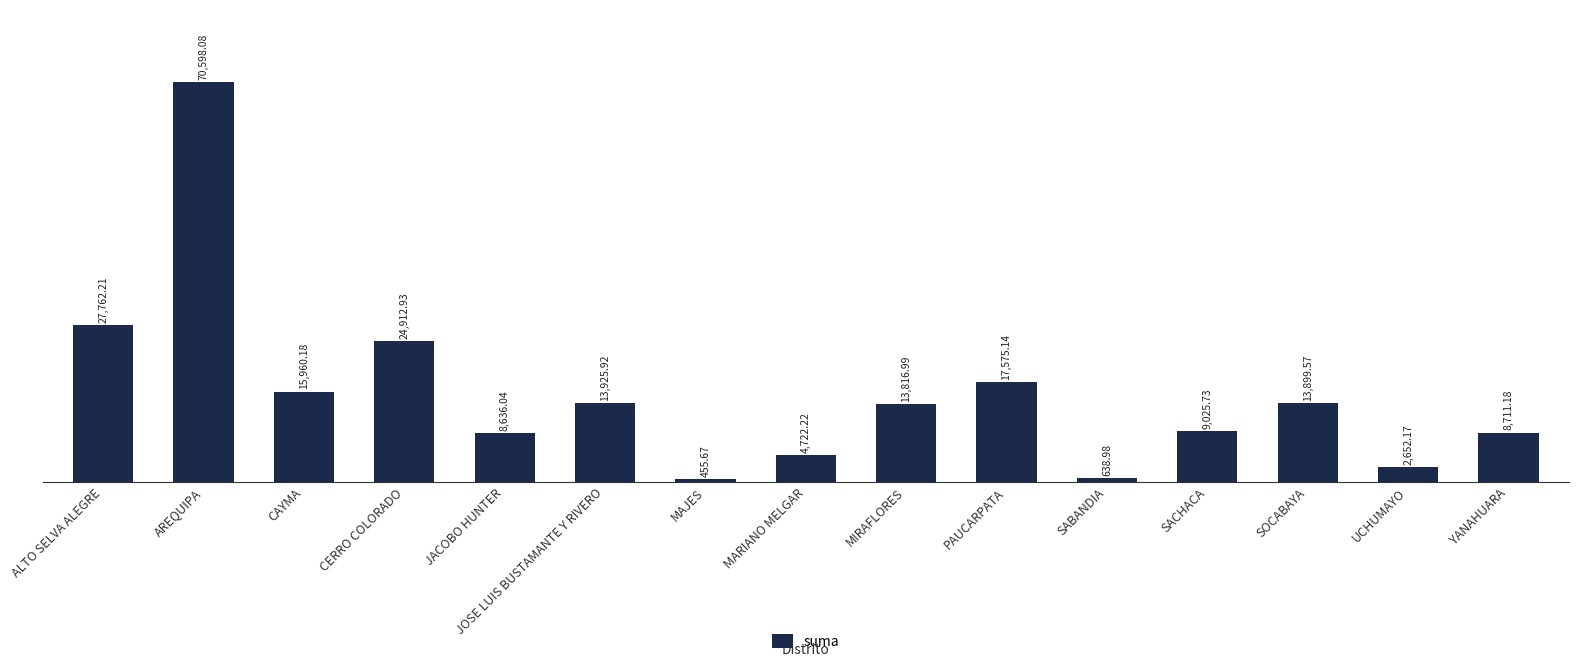

Where is the data nearest to the value 35526?

ALTO SELVA ALEGRE